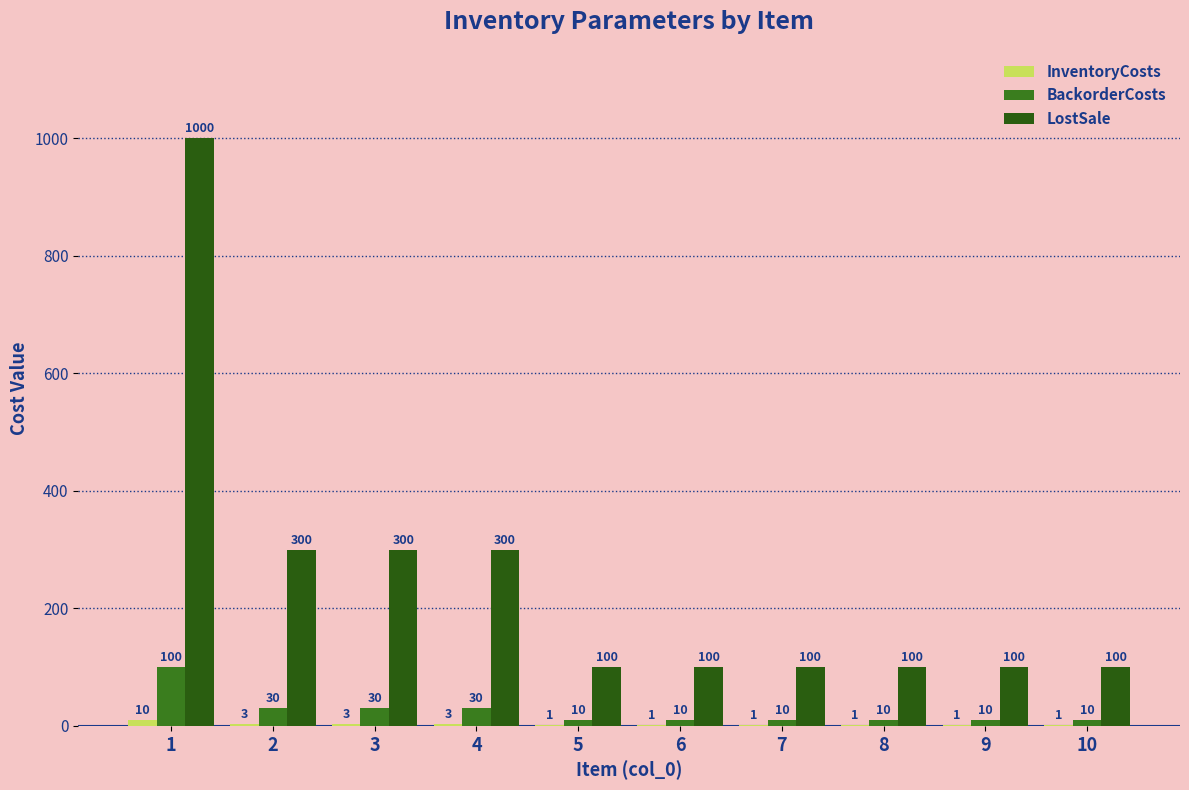

Between 7 and 9, which is larger?

7